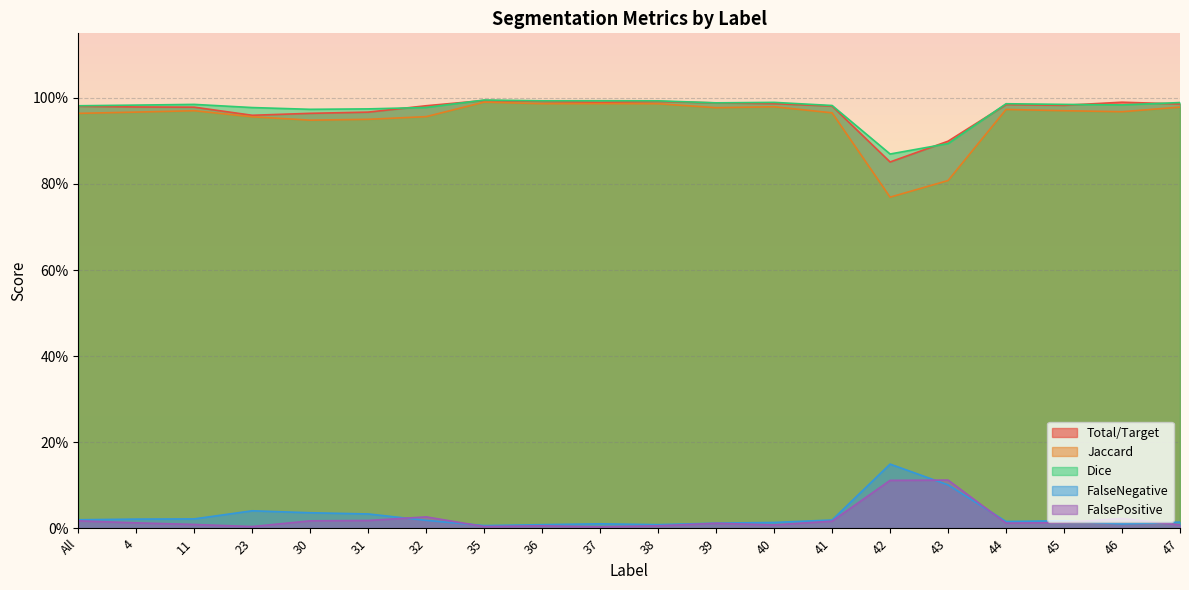

What are all the series names shown in the legend?

Total/Target, Jaccard, Dice, FalseNegative, FalsePositive